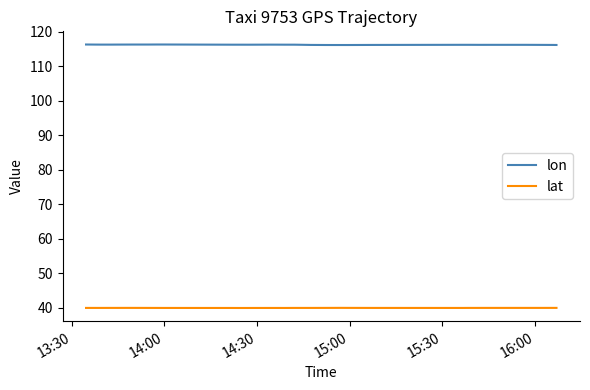

True or false: lon and lat intersect in this chart.

False